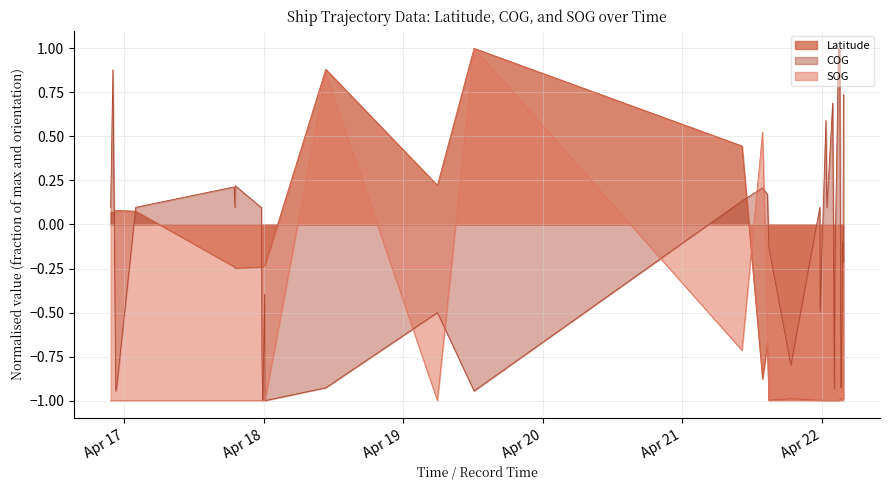

The SOG series shows -1.0 at 2024-04-22 03:38:49. True or false?

True